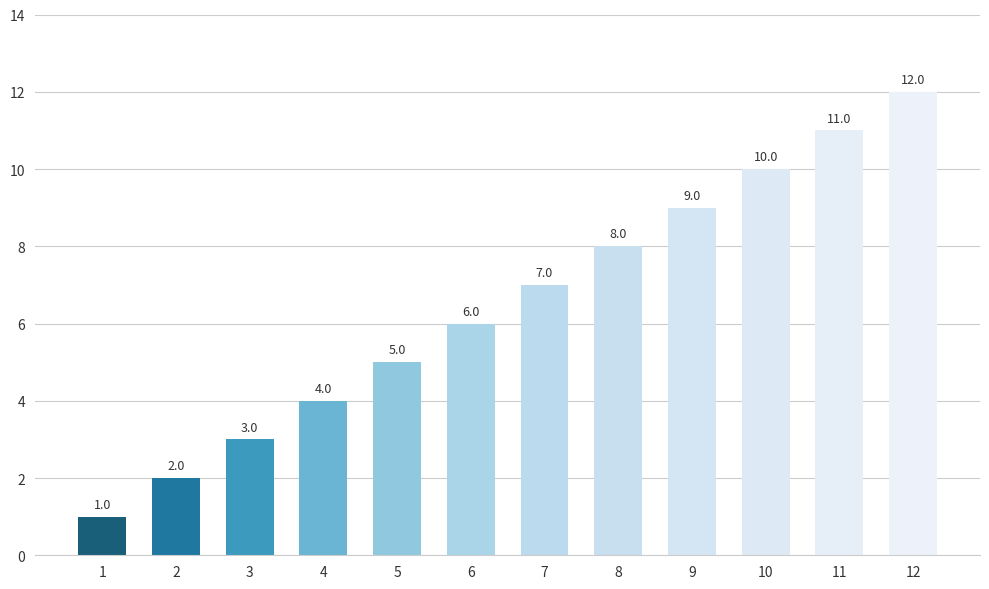

The value at 8 is 8. True or false?

True